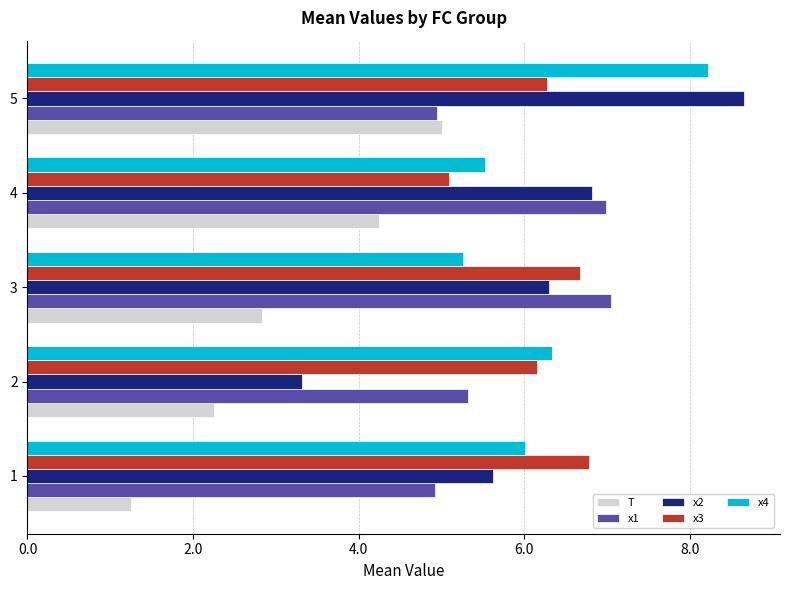

At which label does x4 reach its peak?

5